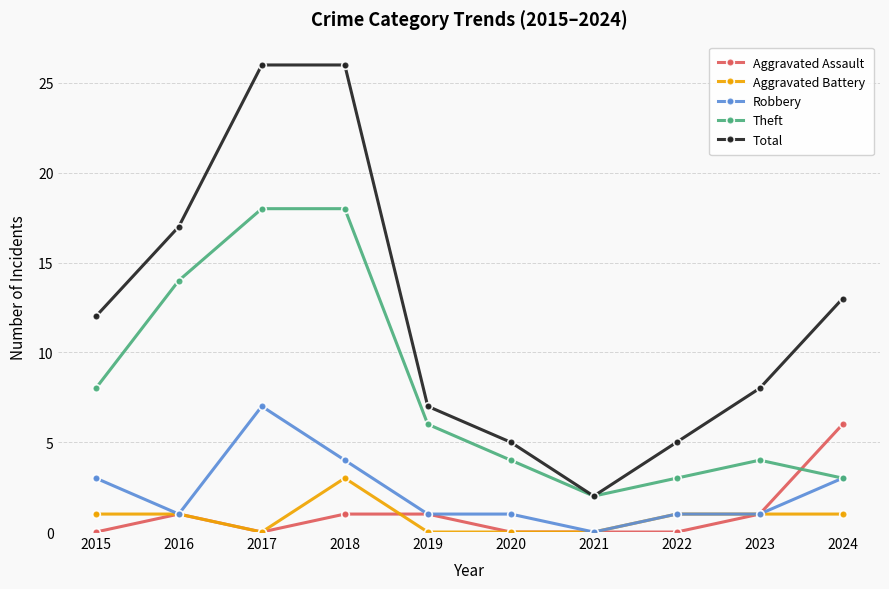

What is the value of the Total point at the 6th from the left?

5